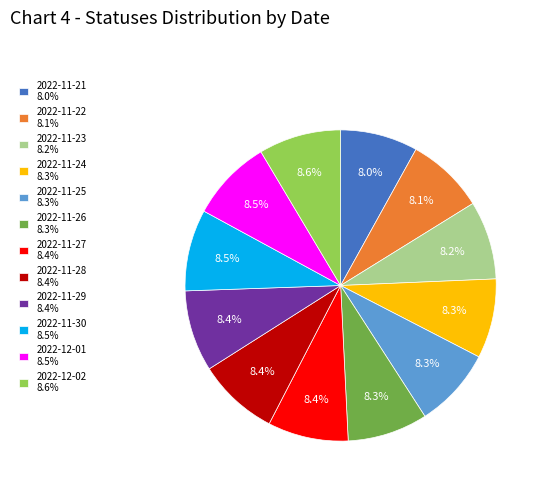

To the nearest percent, what portion does 2022-11-23 represent?

8%